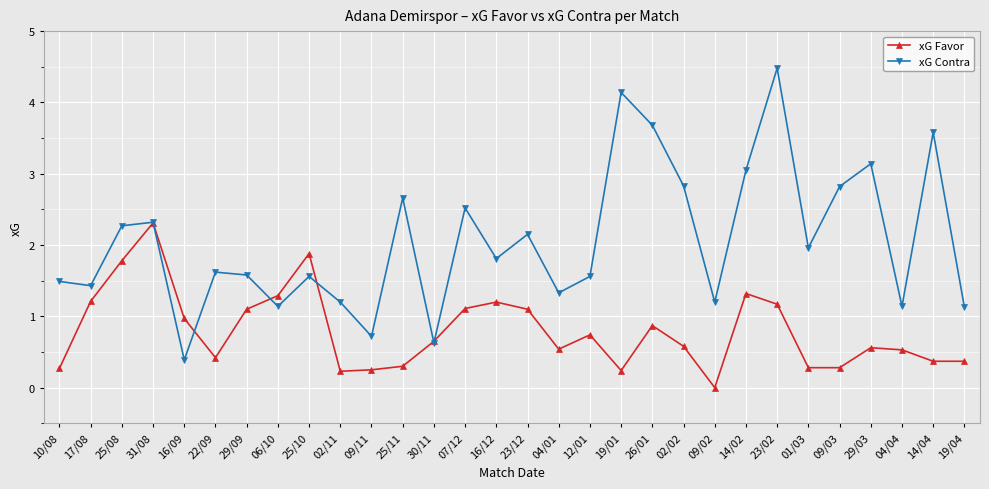

The xG Favor series shows 0.7 at 14/04. True or false?

False